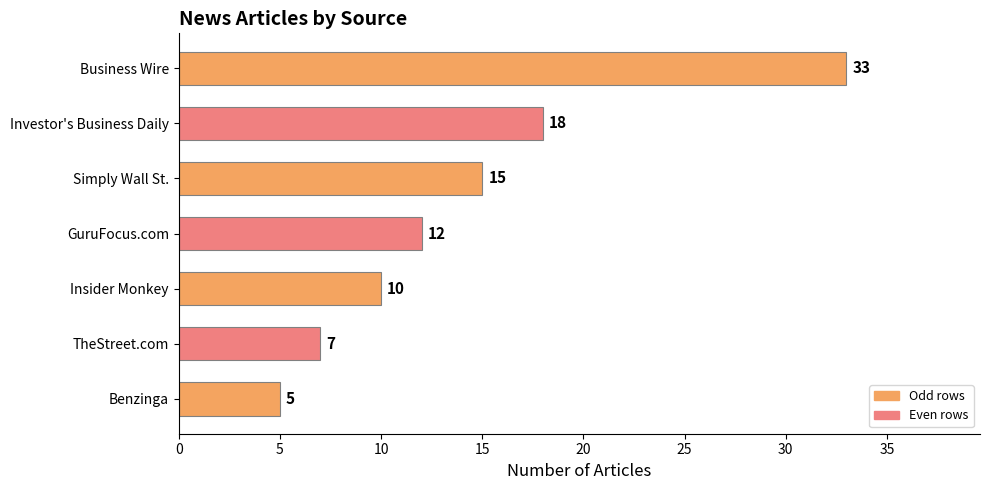

How many bars are there in total?

7